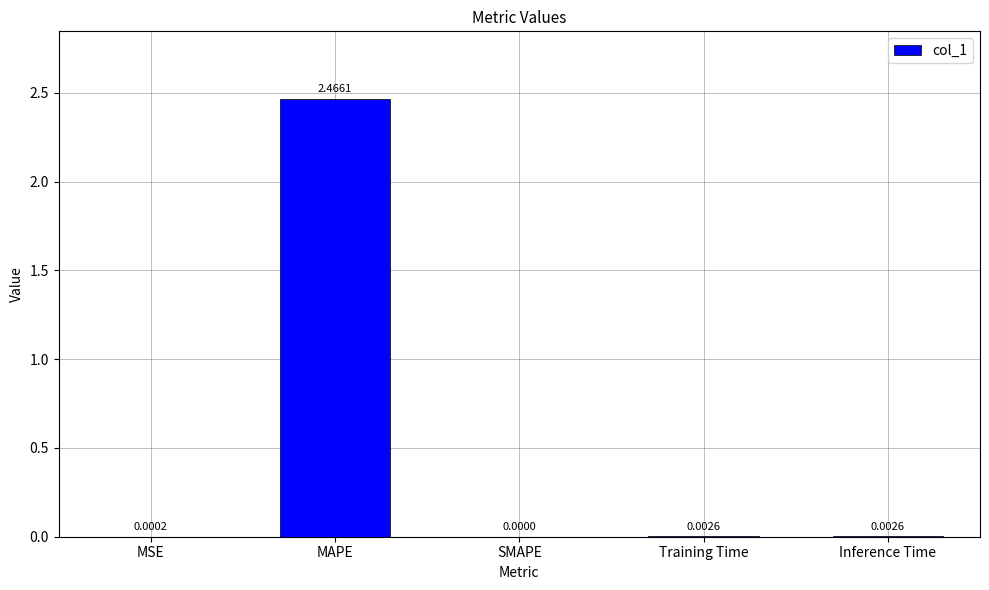

What is the change in value from MAPE to SMAPE?

-2.5